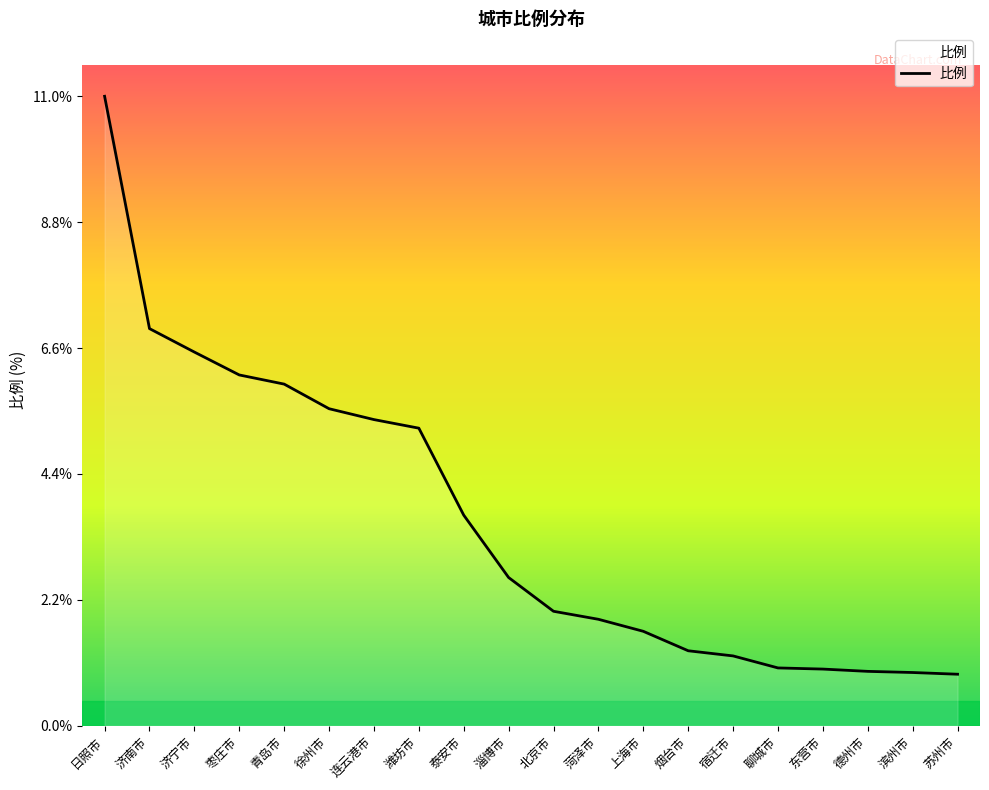

What position from the left is 潍坊市?

8